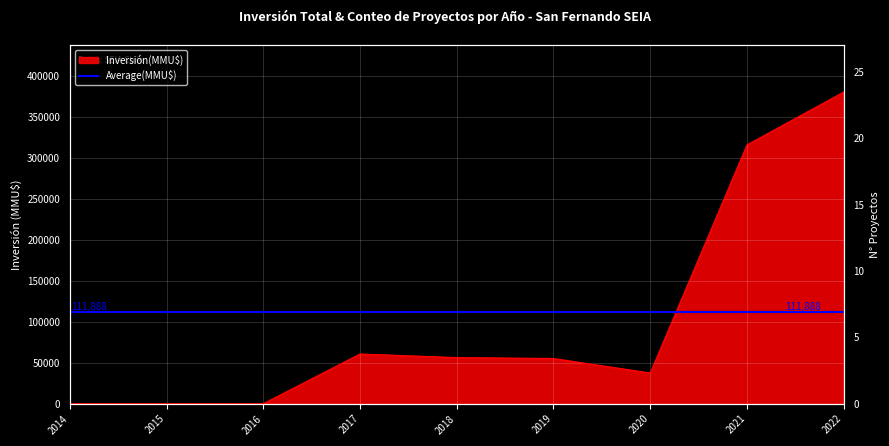

Is the value of Inversión(MMU$) at 2017 greater than the value of Count at 2019?

Yes